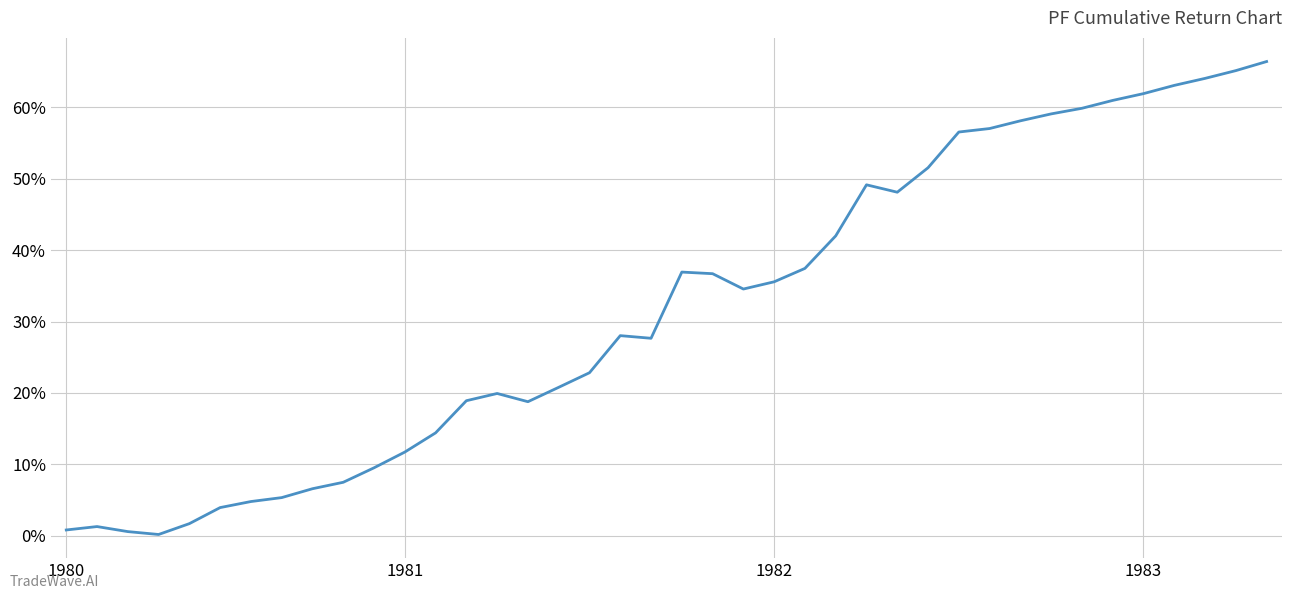

What is the label of the 26th point from the left?

25